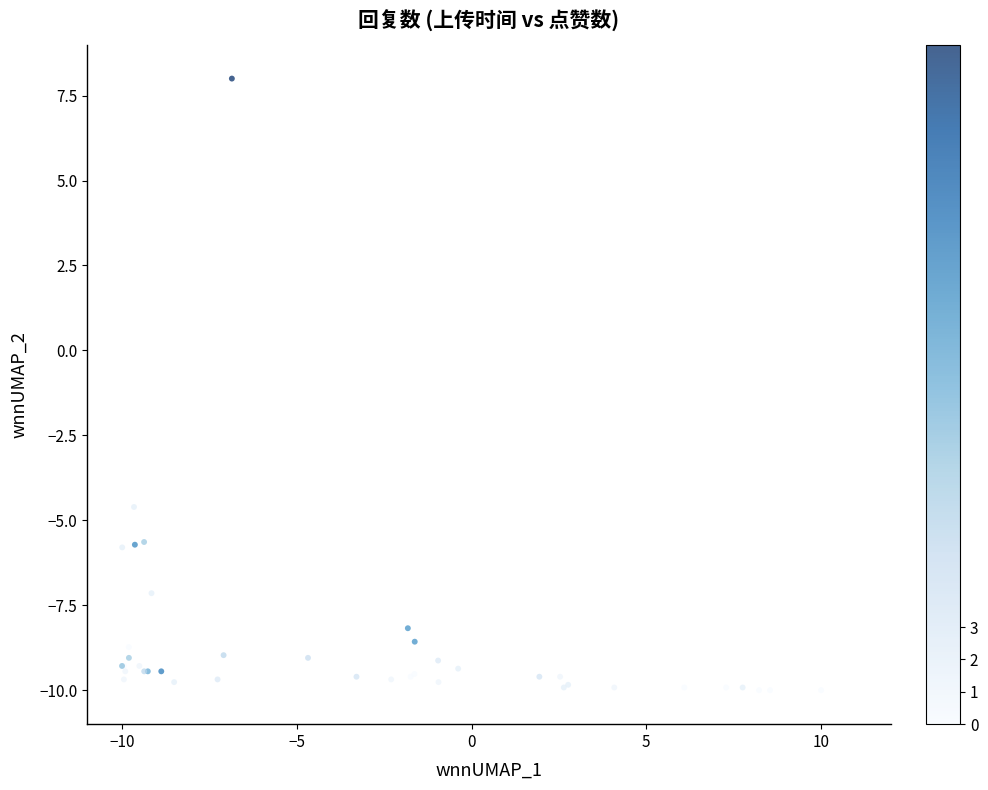

What Y value in the scatter plot is closest to -1?

-4.6